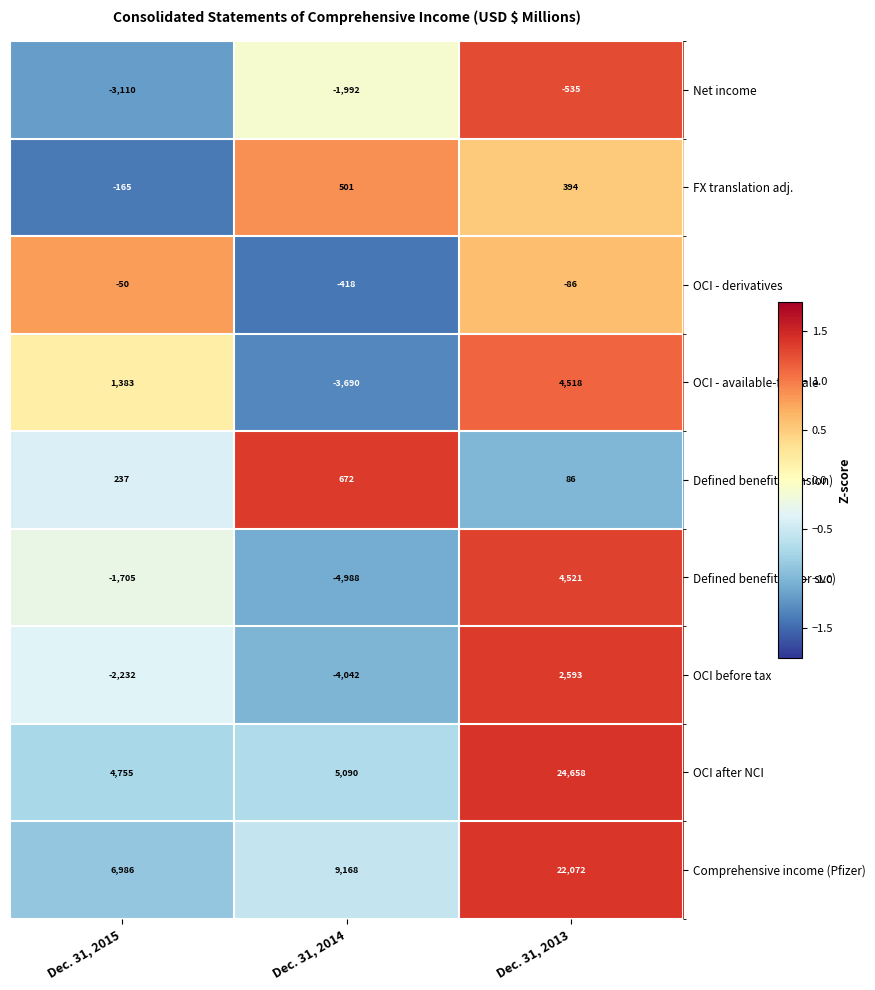

What is the difference between the highest and lowest values at Dec. 31, 2013?

25193